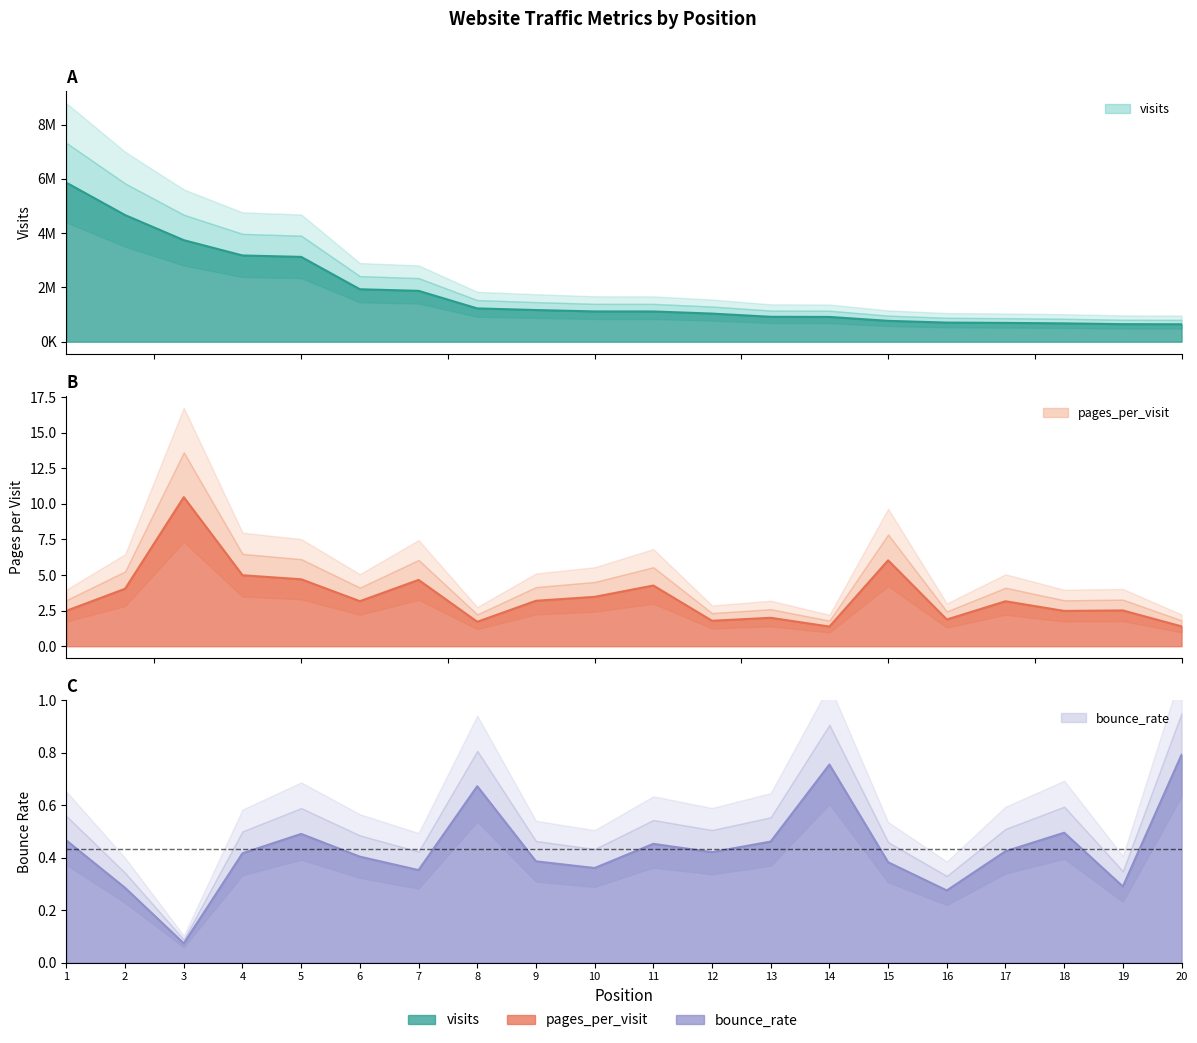

In pages_per_visit, how many points are lower than both neighbors (excluding endpoints)?

6